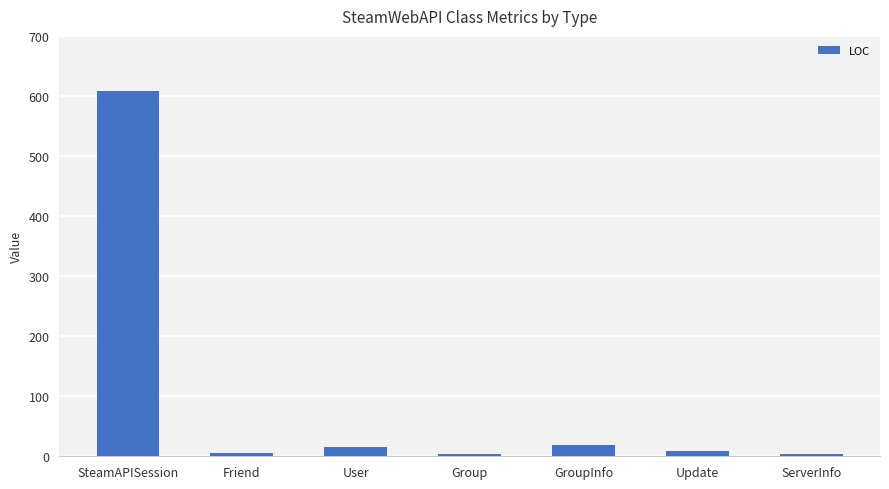

What is the change in value from User to ServerInfo?

-12